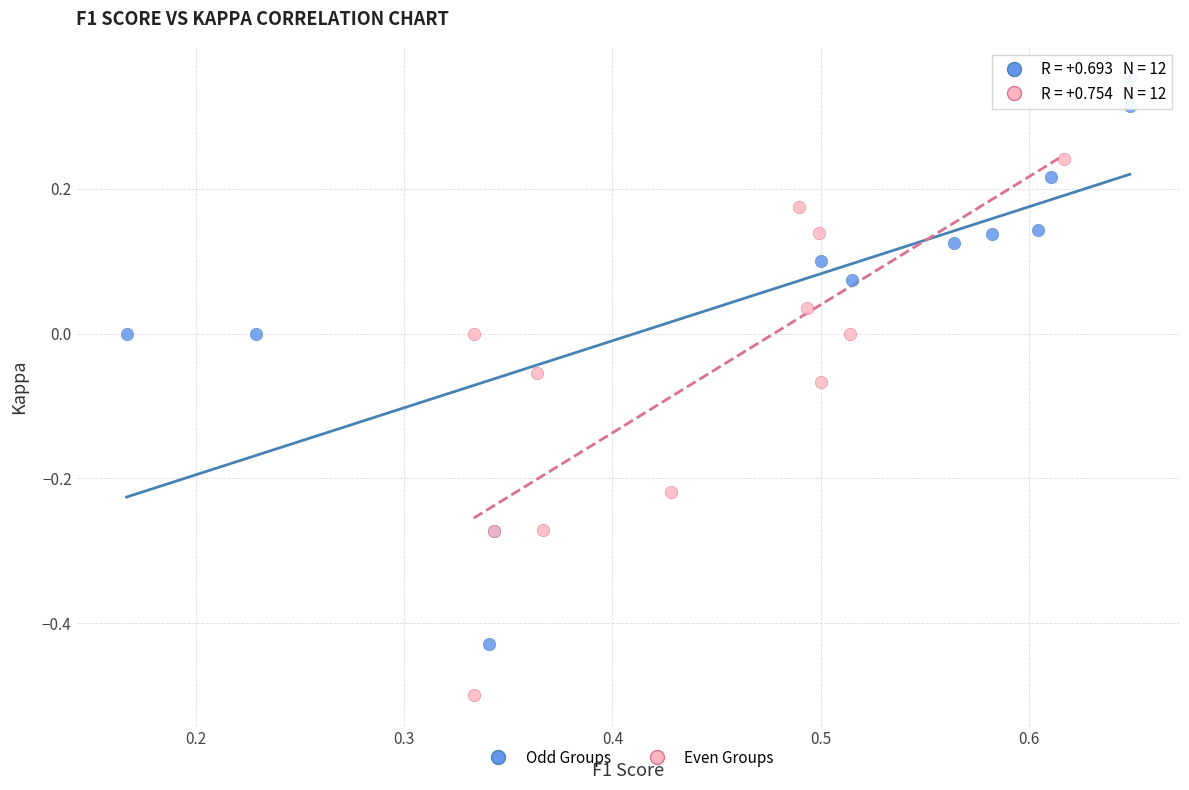

Which series reaches the maximum Y coordinate?

Odd Groups